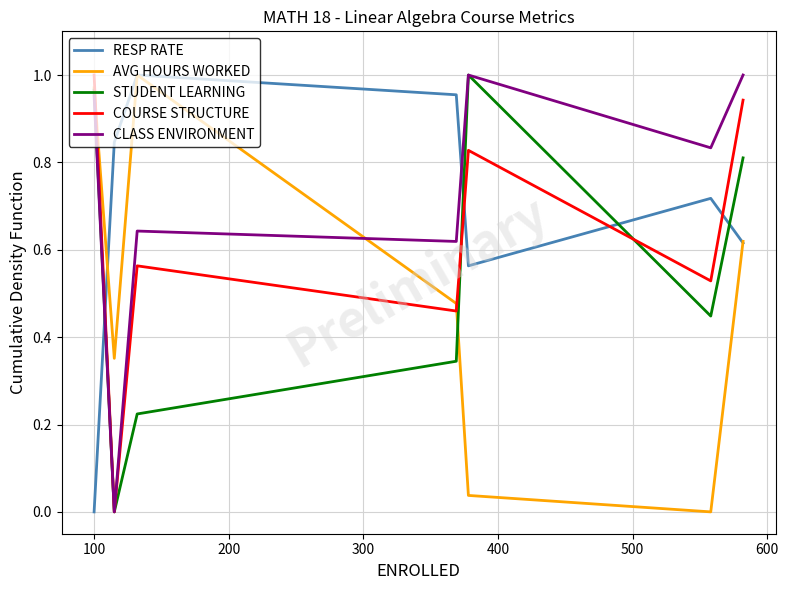

Which series ends up on top after the final intersection of CLASS ENVIRONMENT and RESP RATE?

CLASS ENVIRONMENT